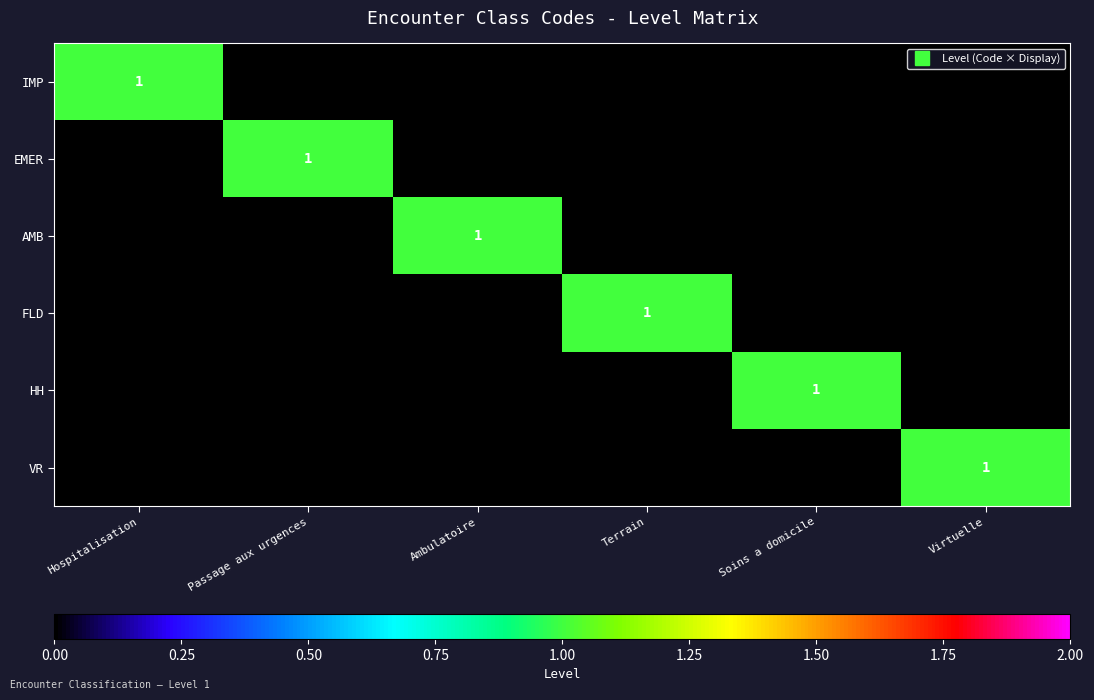

What is the maximum value shown in the chart?

1